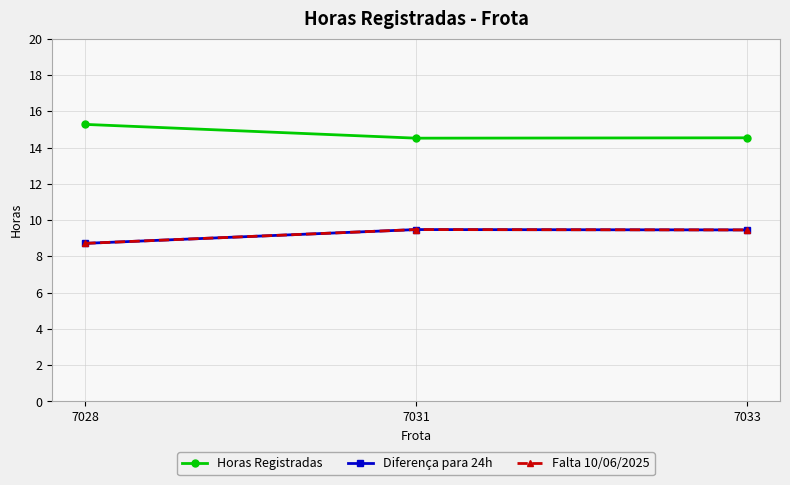

Count the Diferença para 24h values in the range 8 to 9.

1